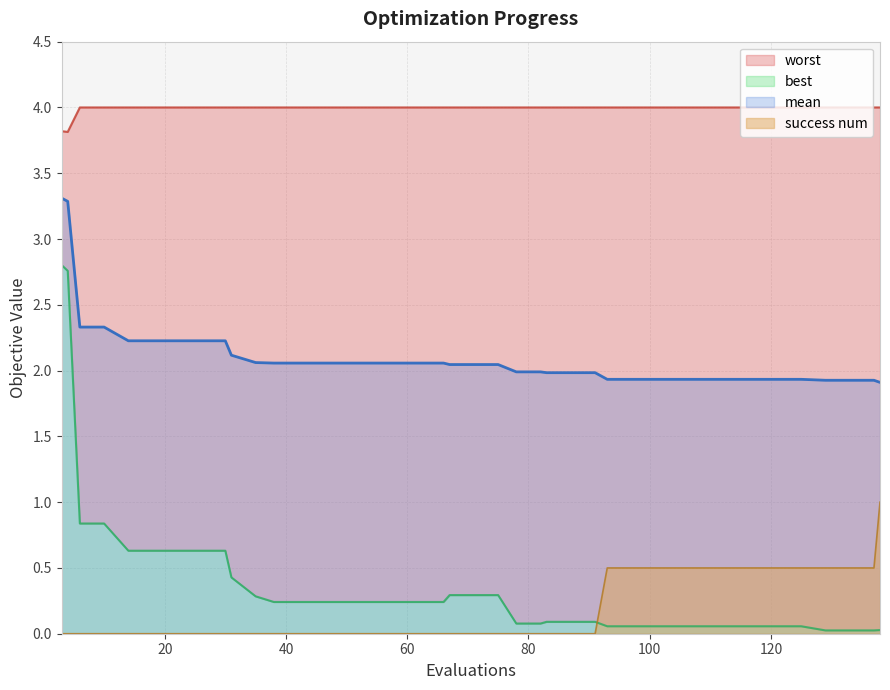

True or false: mean has more than 1 points higher than both neighbors.

False